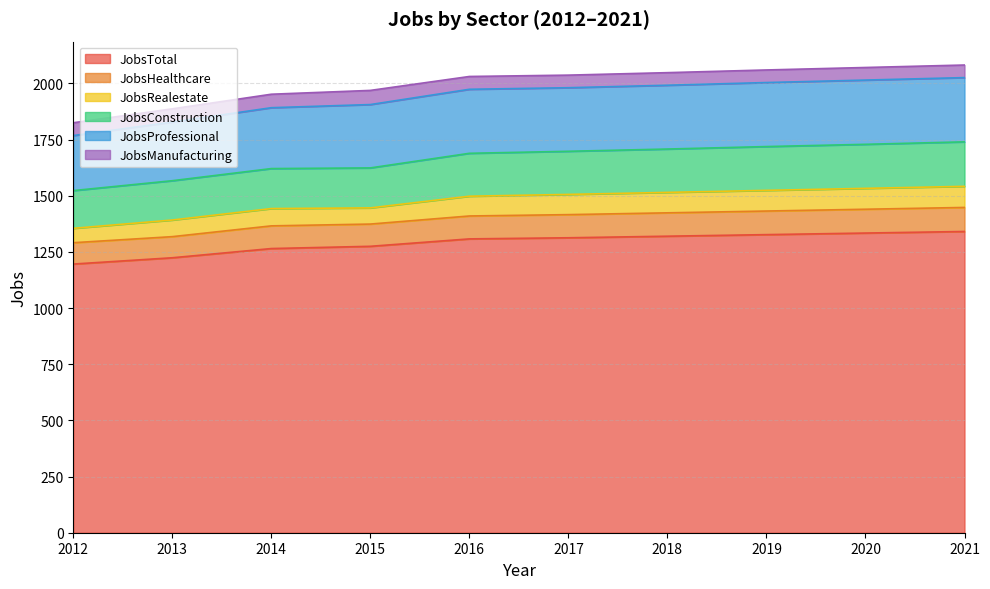

What is the value of the JobsConstruction point at the 2nd from the left?

175